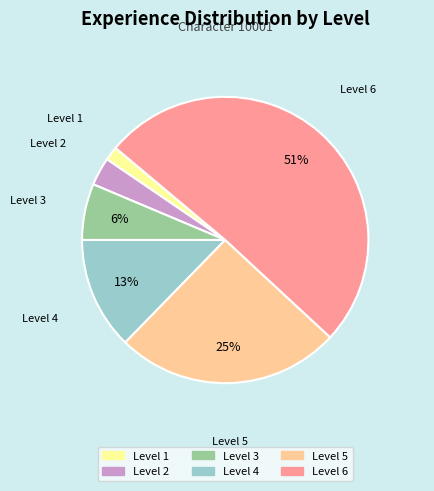

Is the sum of Level 3 and Level 6 greater than half?

Yes